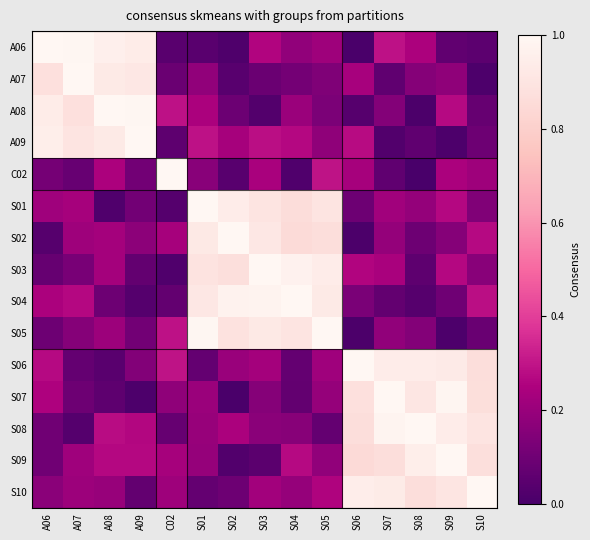

What is the difference between the highest and lowest values at S10?

1.0